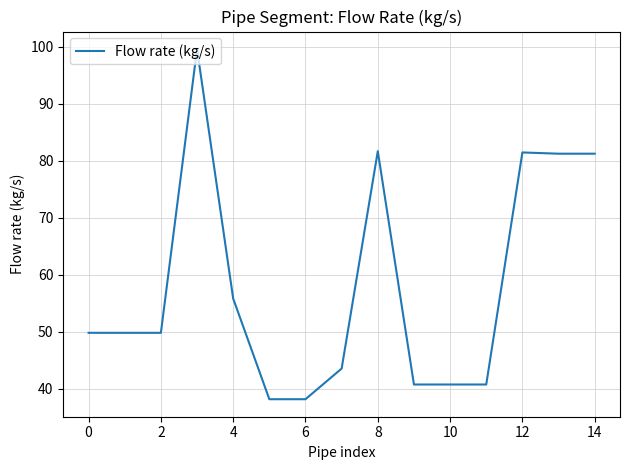

What is the minimum value shown in the chart?

38.1